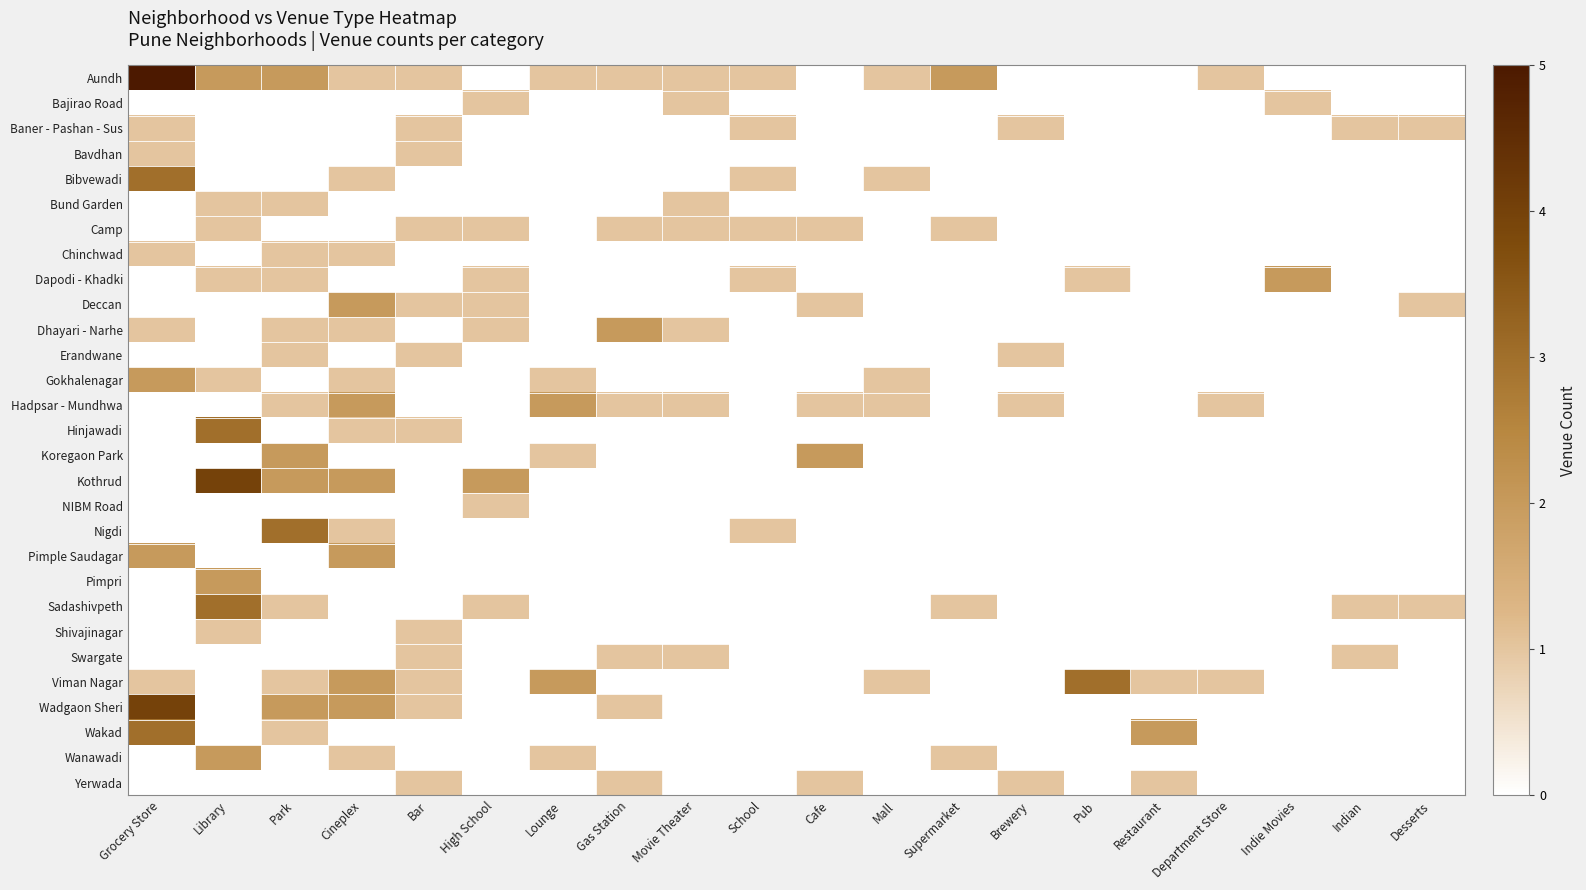

Reading left to right, list all the values displayed in this chart.

Aundh: Grocery Store=5	Library=2	Park=2	Cineplex=1	Bar=1	High School=0	Lounge=1	Gas Station=1	Movie Theater=1	School=1	Cafe=0	Mall=1	Supermarket=2	Brewery=0	Pub=0	Restaurant=0	Department Store=1	Indie Movies=0	Indian=0	Desserts=0
Bajirao Road: Grocery Store=0	Library=0	Park=0	Cineplex=0	Bar=0	High School=1	Lounge=0	Gas Station=0	Movie Theater=1	School=0	Cafe=0	Mall=0	Supermarket=0	Brewery=0	Pub=0	Restaurant=0	Department Store=0	Indie Movies=1	Indian=0	Desserts=0
Baner - Pashan - Sus: Grocery Store=1	Library=0	Park=0	Cineplex=0	Bar=1	High School=0	Lounge=0	Gas Station=0	Movie Theater=0	School=1	Cafe=0	Mall=0	Supermarket=0	Brewery=1	Pub=0	Restaurant=0	Department Store=0	Indie Movies=0	Indian=1	Desserts=1
Bavdhan: Grocery Store=1	Library=0	Park=0	Cineplex=0	Bar=1	High School=0	Lounge=0	Gas Station=0	Movie Theater=0	School=0	Cafe=0	Mall=0	Supermarket=0	Brewery=0	Pub=0	Restaurant=0	Department Store=0	Indie Movies=0	Indian=0	Desserts=0
Bibvewadi: Grocery Store=3	Library=0	Park=0	Cineplex=1	Bar=0	High School=0	Lounge=0	Gas Station=0	Movie Theater=0	School=1	Cafe=0	Mall=1	Supermarket=0	Brewery=0	Pub=0	Restaurant=0	Department Store=0	Indie Movies=0	Indian=0	Desserts=0
Bund Garden: Grocery Store=0	Library=1	Park=1	Cineplex=0	Bar=0	High School=0	Lounge=0	Gas Station=0	Movie Theater=1	School=0	Cafe=0	Mall=0	Supermarket=0	Brewery=0	Pub=0	Restaurant=0	Department Store=0	Indie Movies=0	Indian=0	Desserts=0
Camp: Grocery Store=0	Library=1	Park=0	Cineplex=0	Bar=1	High School=1	Lounge=0	Gas Station=1	Movie Theater=1	School=1	Cafe=1	Mall=0	Supermarket=1	Brewery=0	Pub=0	Restaurant=0	Department Store=0	Indie Movies=0	Indian=0	Desserts=0
Chinchwad: Grocery Store=1	Library=0	Park=1	Cineplex=1	Bar=0	High School=0	Lounge=0	Gas Station=0	Movie Theater=0	School=0	Cafe=0	Mall=0	Supermarket=0	Brewery=0	Pub=0	Restaurant=0	Department Store=0	Indie Movies=0	Indian=0	Desserts=0
Dapodi - Khadki: Grocery Store=0	Library=1	Park=1	Cineplex=0	Bar=0	High School=1	Lounge=0	Gas Station=0	Movie Theater=0	School=1	Cafe=0	Mall=0	Supermarket=0	Brewery=0	Pub=1	Restaurant=0	Department Store=0	Indie Movies=2	Indian=0	Desserts=0
Deccan: Grocery Store=0	Library=0	Park=0	Cineplex=2	Bar=1	High School=1	Lounge=0	Gas Station=0	Movie Theater=0	School=0	Cafe=1	Mall=0	Supermarket=0	Brewery=0	Pub=0	Restaurant=0	Department Store=0	Indie Movies=0	Indian=0	Desserts=1
Dhayari - Narhe: Grocery Store=1	Library=0	Park=1	Cineplex=1	Bar=0	High School=1	Lounge=0	Gas Station=2	Movie Theater=1	School=0	Cafe=0	Mall=0	Supermarket=0	Brewery=0	Pub=0	Restaurant=0	Department Store=0	Indie Movies=0	Indian=0	Desserts=0
Erandwane: Grocery Store=0	Library=0	Park=1	Cineplex=0	Bar=1	High School=0	Lounge=0	Gas Station=0	Movie Theater=0	School=0	Cafe=0	Mall=0	Supermarket=0	Brewery=1	Pub=0	Restaurant=0	Department Store=0	Indie Movies=0	Indian=0	Desserts=0
Gokhalenagar: Grocery Store=2	Library=1	Park=0	Cineplex=1	Bar=0	High School=0	Lounge=1	Gas Station=0	Movie Theater=0	School=0	Cafe=0	Mall=1	Supermarket=0	Brewery=0	Pub=0	Restaurant=0	Department Store=0	Indie Movies=0	Indian=0	Desserts=0
Hadpsar - Mundhwa: Grocery Store=0	Library=0	Park=1	Cineplex=2	Bar=0	High School=0	Lounge=2	Gas Station=1	Movie Theater=1	School=0	Cafe=1	Mall=1	Supermarket=0	Brewery=1	Pub=0	Restaurant=0	Department Store=1	Indie Movies=0	Indian=0	Desserts=0
Hinjawadi: Grocery Store=0	Library=3	Park=0	Cineplex=1	Bar=1	High School=0	Lounge=0	Gas Station=0	Movie Theater=0	School=0	Cafe=0	Mall=0	Supermarket=0	Brewery=0	Pub=0	Restaurant=0	Department Store=0	Indie Movies=0	Indian=0	Desserts=0
Koregaon Park: Grocery Store=0	Library=0	Park=2	Cineplex=0	Bar=0	High School=0	Lounge=1	Gas Station=0	Movie Theater=0	School=0	Cafe=2	Mall=0	Supermarket=0	Brewery=0	Pub=0	Restaurant=0	Department Store=0	Indie Movies=0	Indian=0	Desserts=0
Kothrud: Grocery Store=0	Library=4	Park=2	Cineplex=2	Bar=0	High School=2	Lounge=0	Gas Station=0	Movie Theater=0	School=0	Cafe=0	Mall=0	Supermarket=0	Brewery=0	Pub=0	Restaurant=0	Department Store=0	Indie Movies=0	Indian=0	Desserts=0
NIBM Road: Grocery Store=0	Library=0	Park=0	Cineplex=0	Bar=0	High School=1	Lounge=0	Gas Station=0	Movie Theater=0	School=0	Cafe=0	Mall=0	Supermarket=0	Brewery=0	Pub=0	Restaurant=0	Department Store=0	Indie Movies=0	Indian=0	Desserts=0
Nigdi: Grocery Store=0	Library=0	Park=3	Cineplex=1	Bar=0	High School=0	Lounge=0	Gas Station=0	Movie Theater=0	School=1	Cafe=0	Mall=0	Supermarket=0	Brewery=0	Pub=0	Restaurant=0	Department Store=0	Indie Movies=0	Indian=0	Desserts=0
Pimple Saudagar: Grocery Store=2	Library=0	Park=0	Cineplex=2	Bar=0	High School=0	Lounge=0	Gas Station=0	Movie Theater=0	School=0	Cafe=0	Mall=0	Supermarket=0	Brewery=0	Pub=0	Restaurant=0	Department Store=0	Indie Movies=0	Indian=0	Desserts=0
Pimpri: Grocery Store=0	Library=2	Park=0	Cineplex=0	Bar=0	High School=0	Lounge=0	Gas Station=0	Movie Theater=0	School=0	Cafe=0	Mall=0	Supermarket=0	Brewery=0	Pub=0	Restaurant=0	Department Store=0	Indie Movies=0	Indian=0	Desserts=0
Sadashivpeth: Grocery Store=0	Library=3	Park=1	Cineplex=0	Bar=0	High School=1	Lounge=0	Gas Station=0	Movie Theater=0	School=0	Cafe=0	Mall=0	Supermarket=1	Brewery=0	Pub=0	Restaurant=0	Department Store=0	Indie Movies=0	Indian=1	Desserts=1
Shivajinagar: Grocery Store=0	Library=1	Park=0	Cineplex=0	Bar=1	High School=0	Lounge=0	Gas Station=0	Movie Theater=0	School=0	Cafe=0	Mall=0	Supermarket=0	Brewery=0	Pub=0	Restaurant=0	Department Store=0	Indie Movies=0	Indian=0	Desserts=0
Swargate: Grocery Store=0	Library=0	Park=0	Cineplex=0	Bar=1	High School=0	Lounge=0	Gas Station=1	Movie Theater=1	School=0	Cafe=0	Mall=0	Supermarket=0	Brewery=0	Pub=0	Restaurant=0	Department Store=0	Indie Movies=0	Indian=1	Desserts=0
Viman Nagar: Grocery Store=1	Library=0	Park=1	Cineplex=2	Bar=1	High School=0	Lounge=2	Gas Station=0	Movie Theater=0	School=0	Cafe=0	Mall=1	Supermarket=0	Brewery=0	Pub=3	Restaurant=1	Department Store=1	Indie Movies=0	Indian=0	Desserts=0
Wadgaon Sheri: Grocery Store=4	Library=0	Park=2	Cineplex=2	Bar=1	High School=0	Lounge=0	Gas Station=1	Movie Theater=0	School=0	Cafe=0	Mall=0	Supermarket=0	Brewery=0	Pub=0	Restaurant=0	Department Store=0	Indie Movies=0	Indian=0	Desserts=0
Wakad: Grocery Store=3	Library=0	Park=1	Cineplex=0	Bar=0	High School=0	Lounge=0	Gas Station=0	Movie Theater=0	School=0	Cafe=0	Mall=0	Supermarket=0	Brewery=0	Pub=0	Restaurant=2	Department Store=0	Indie Movies=0	Indian=0	Desserts=0
Wanawadi: Grocery Store=0	Library=2	Park=0	Cineplex=1	Bar=0	High School=0	Lounge=1	Gas Station=0	Movie Theater=0	School=0	Cafe=0	Mall=0	Supermarket=1	Brewery=0	Pub=0	Restaurant=0	Department Store=0	Indie Movies=0	Indian=0	Desserts=0
Yerwada: Grocery Store=0	Library=0	Park=0	Cineplex=0	Bar=1	High School=0	Lounge=0	Gas Station=1	Movie Theater=0	School=0	Cafe=1	Mall=0	Supermarket=0	Brewery=1	Pub=0	Restaurant=1	Department Store=0	Indie Movies=0	Indian=0	Desserts=0